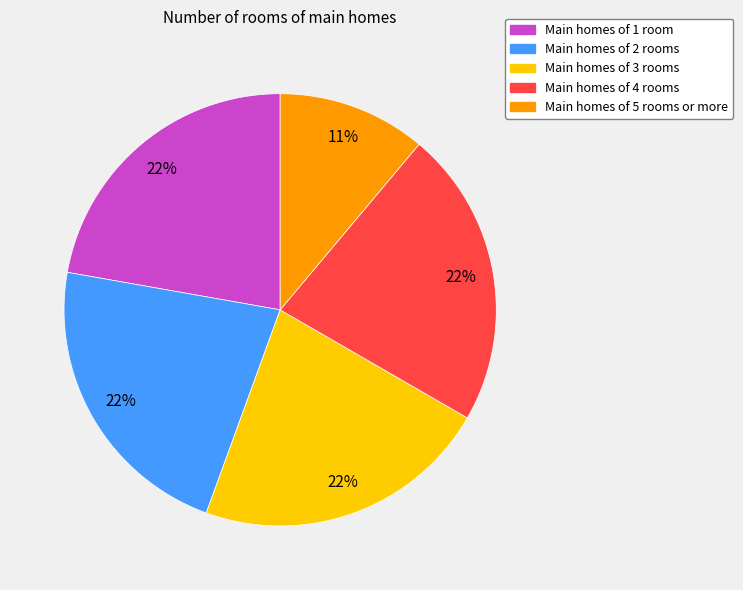

Is there any slice that represents more than half of the pie?

No